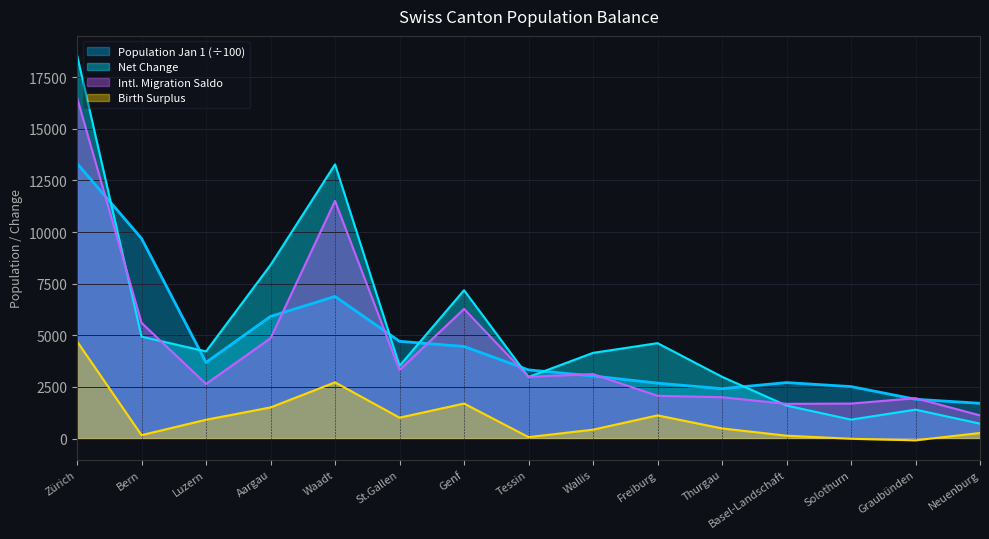

How many positive values does the Birth Surplus series have?

13